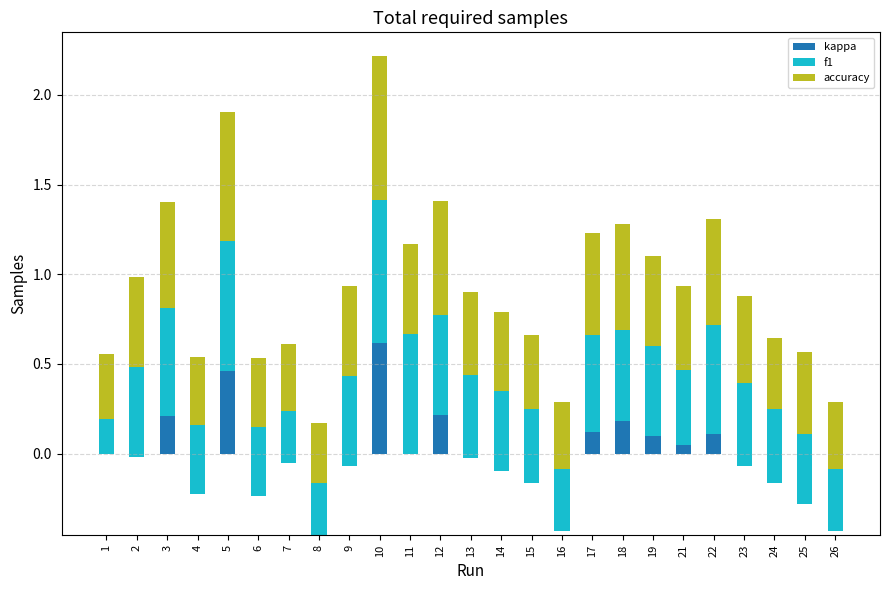

What is the minimum value shown in the chart?

-0.5